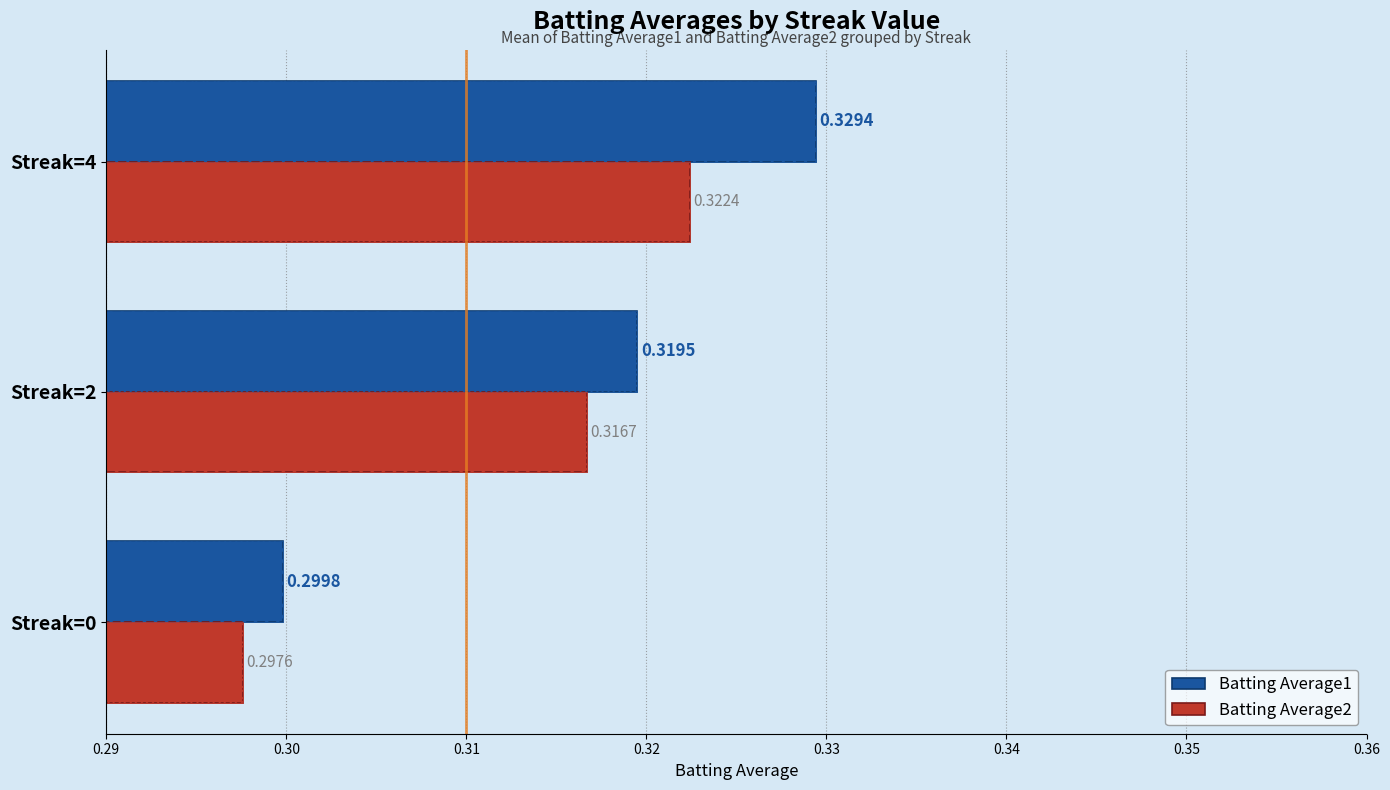

Does the chart contain stacked bars?

No